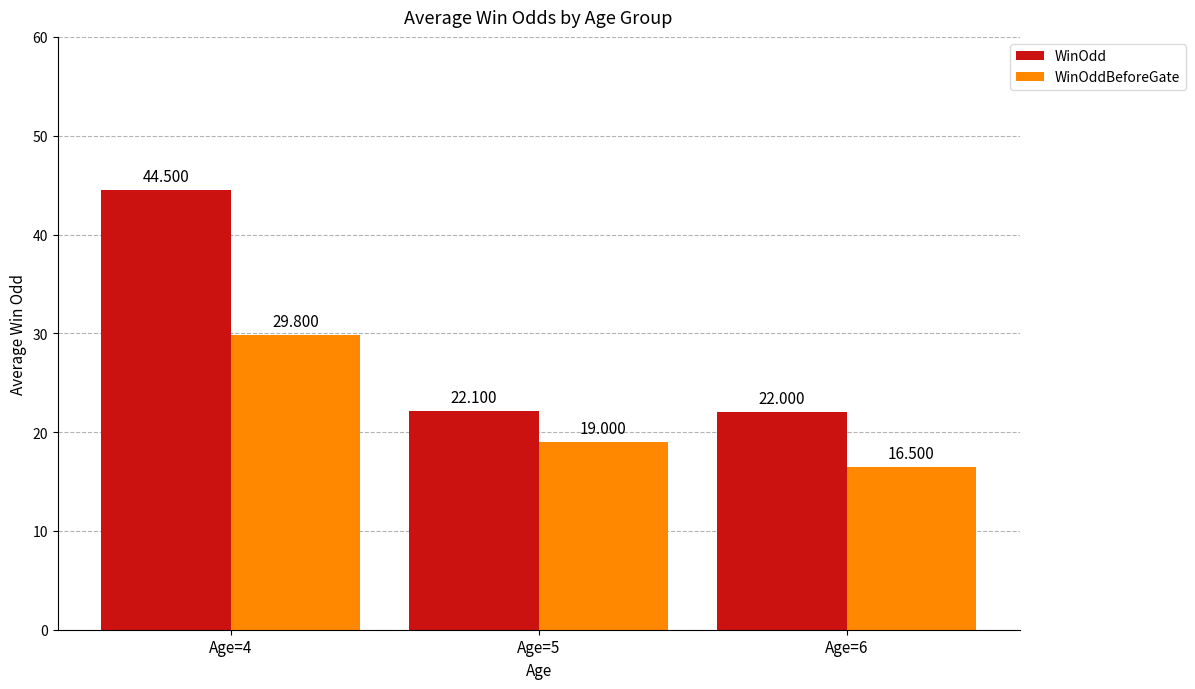

What is the value of the WinOdd bar at the 2nd from the left?

22.1